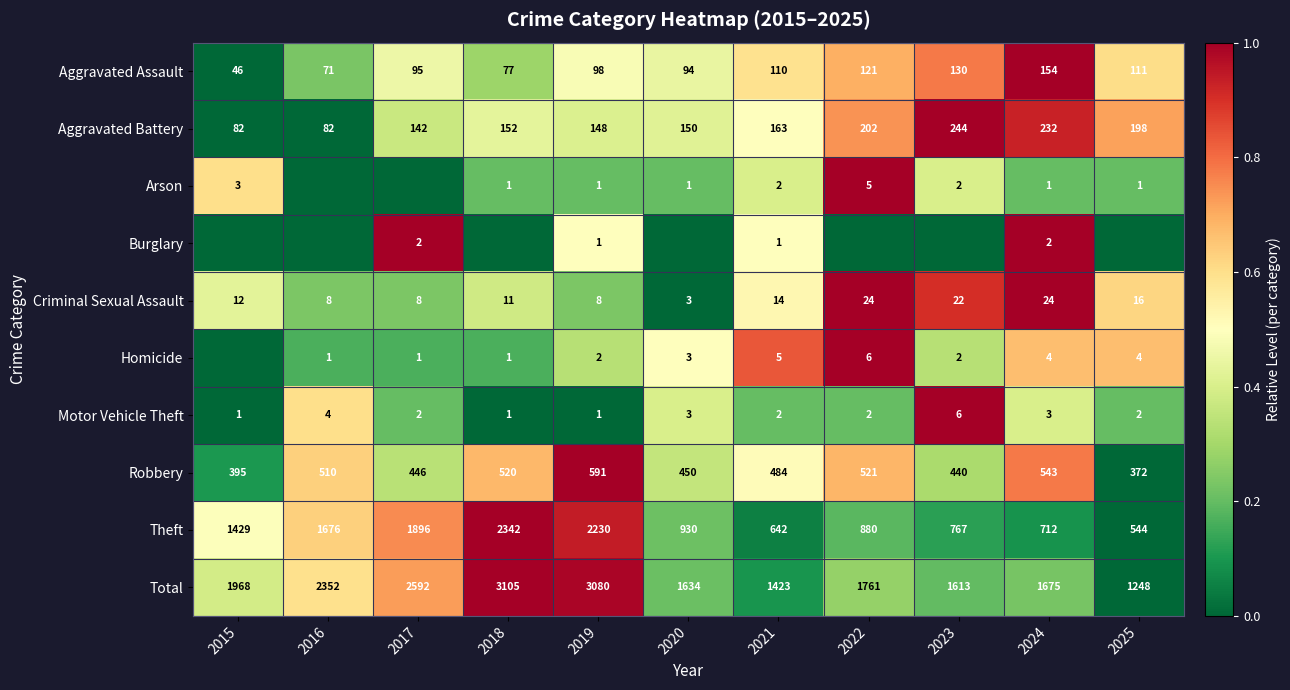

What is the average value of the Criminal Sexual Assault series?

14